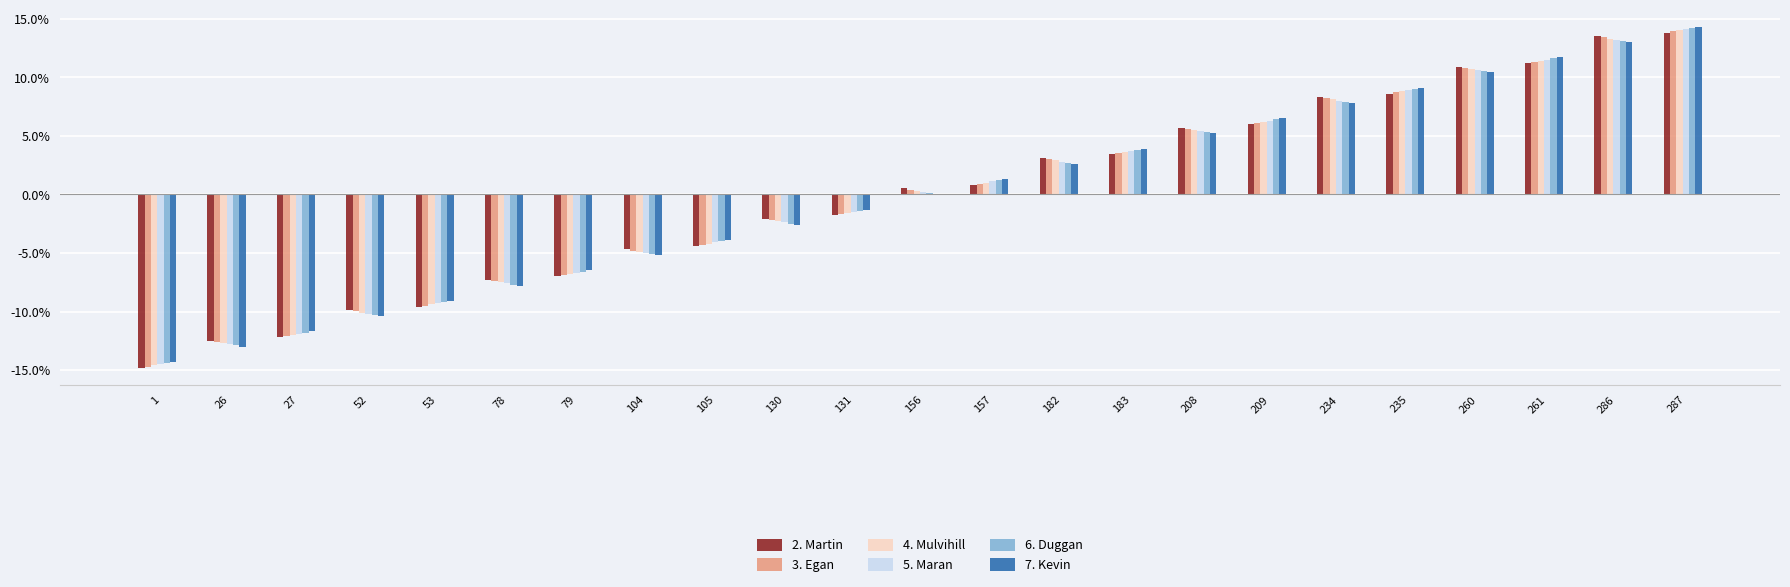

At how many categories does at least one series exceed 0?

12